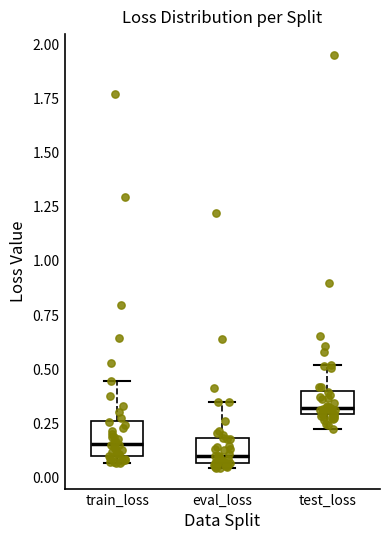

Which box has the lowest median line?

eval_loss